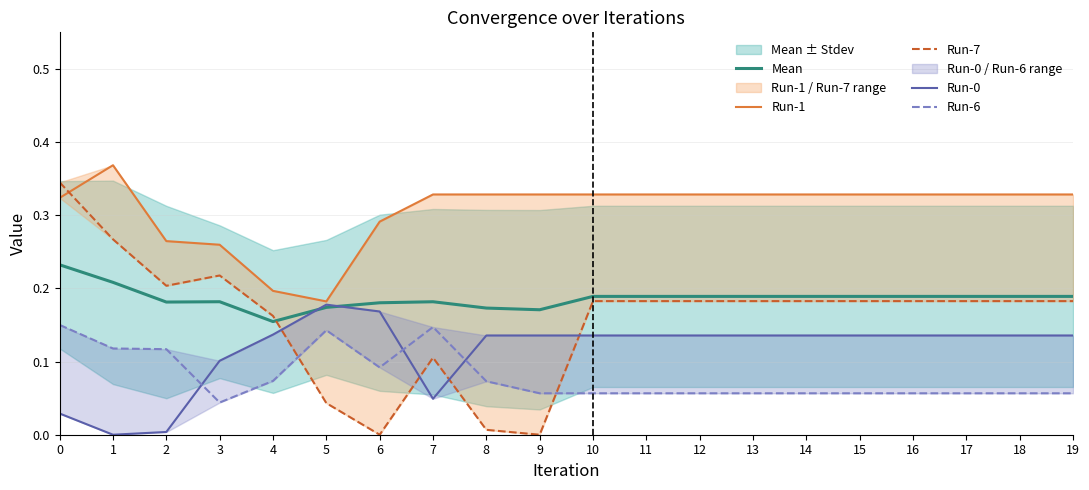

True or false: Run-0 has more than 1 interior local peaks.

False